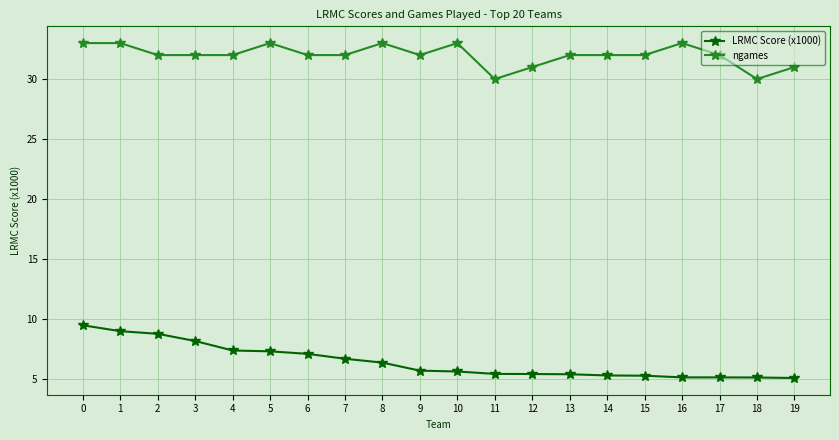

At 6, list the series in order from smallest to largest.

LRMC Score (x1000), ngames